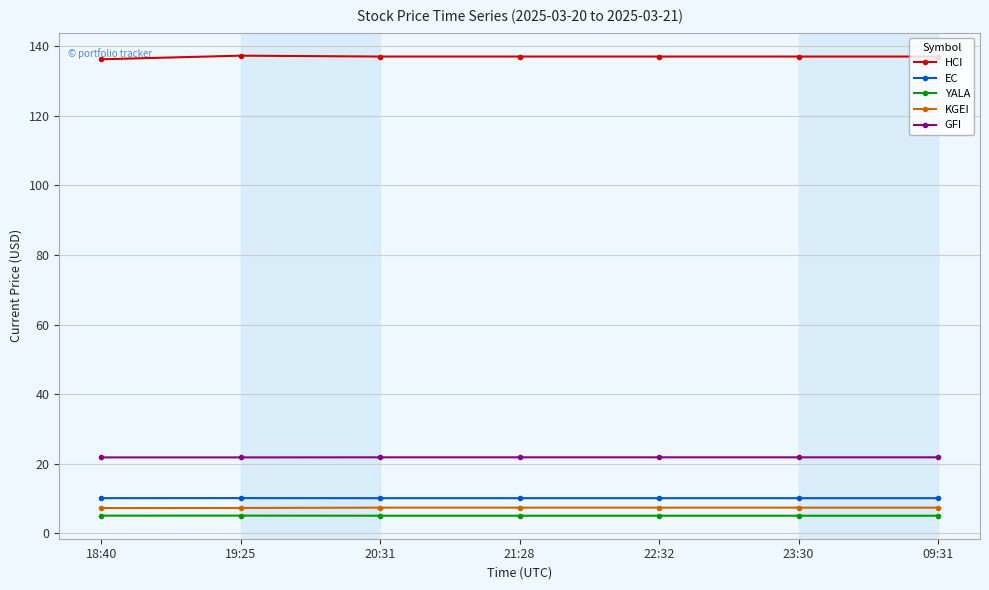

True or false: HCI has a value of 137.1 at 09:31.

True